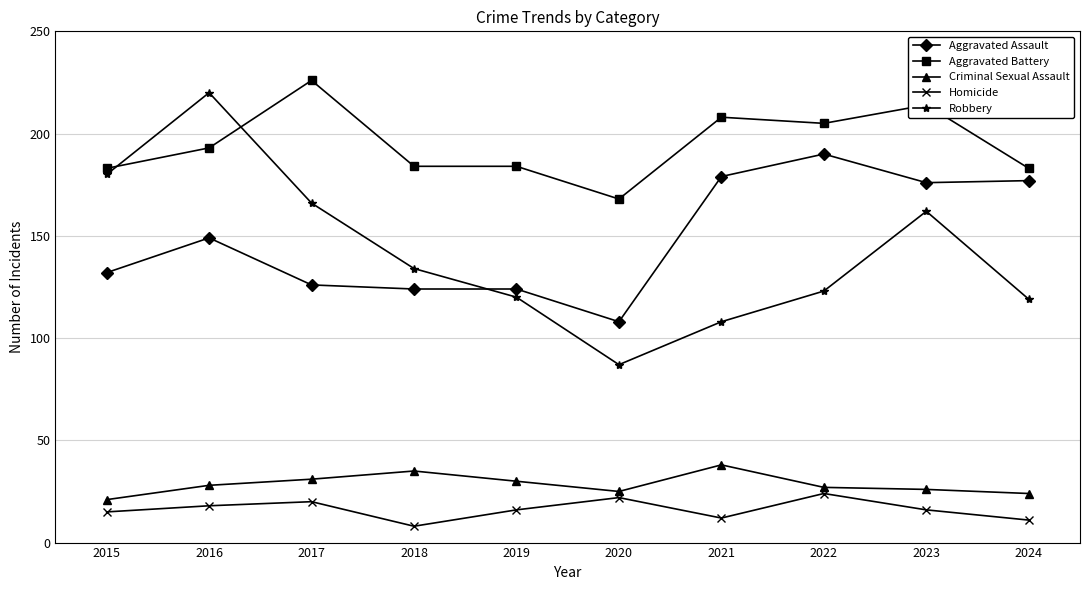

Is it true that Robbery equals 166 at 2017?

True